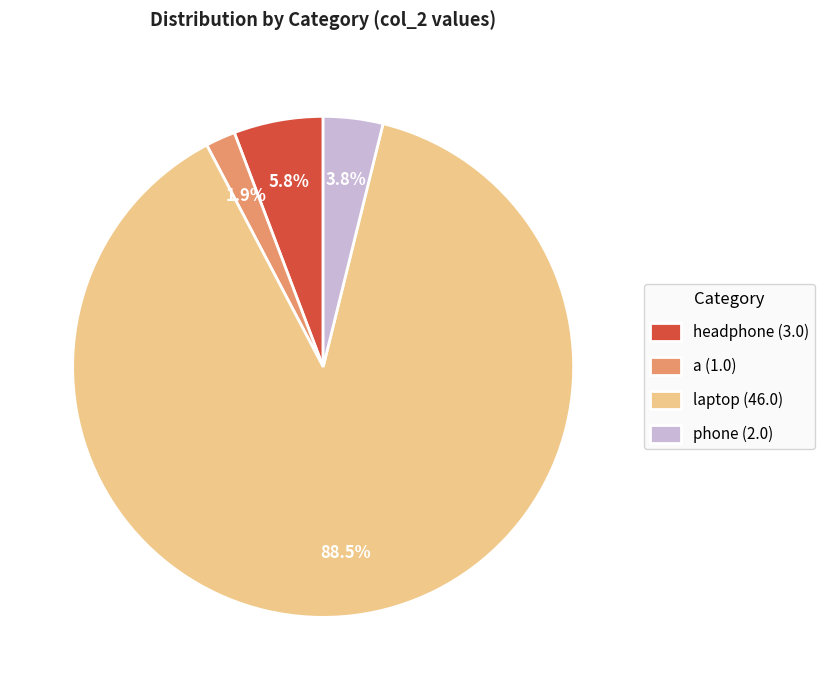

Which category has the smallest portion of the pie?

a (1.0)